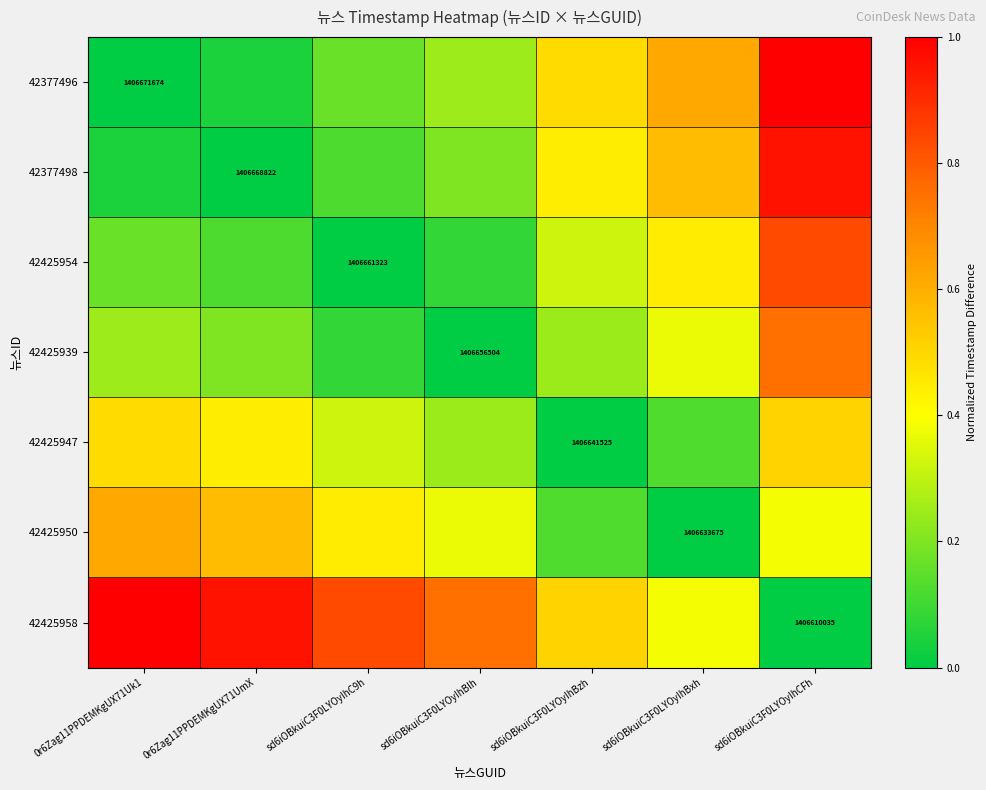

Is it true that 42377498 equals 0.0 at 0r6Zag11PPDEMKgUX71UmX?

True